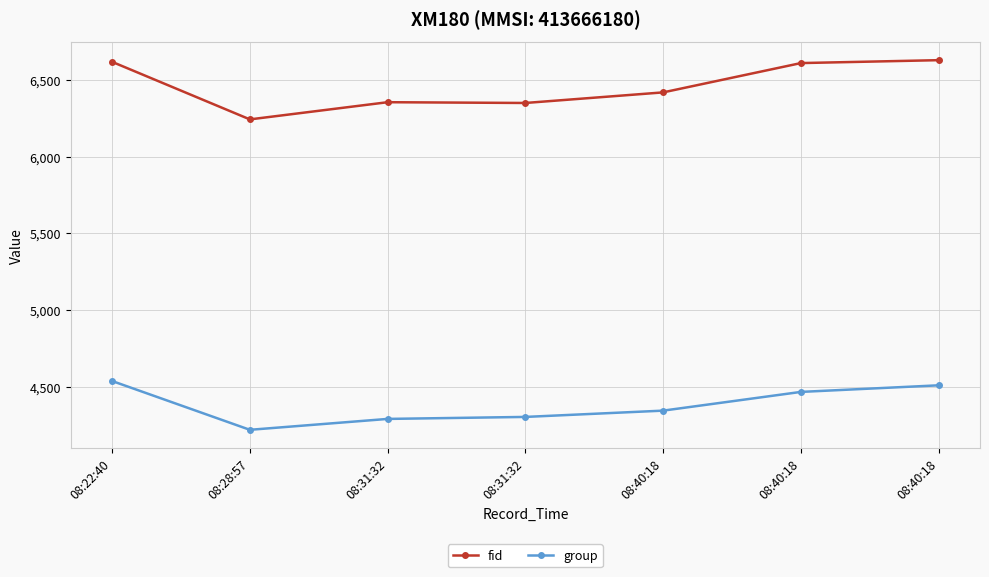

Reading left to right, transcribe all the data shown in this chart.

fid: 08:22:40=6617	08:28:57=6242	08:31:32=6354	08:31:32=6349	08:40:18=6418	08:40:18=6609	08:40:18=6628
group: 08:22:40=4537	08:28:57=4219	08:31:32=4290	08:31:32=4303	08:40:18=4344	08:40:18=4466	08:40:18=4509